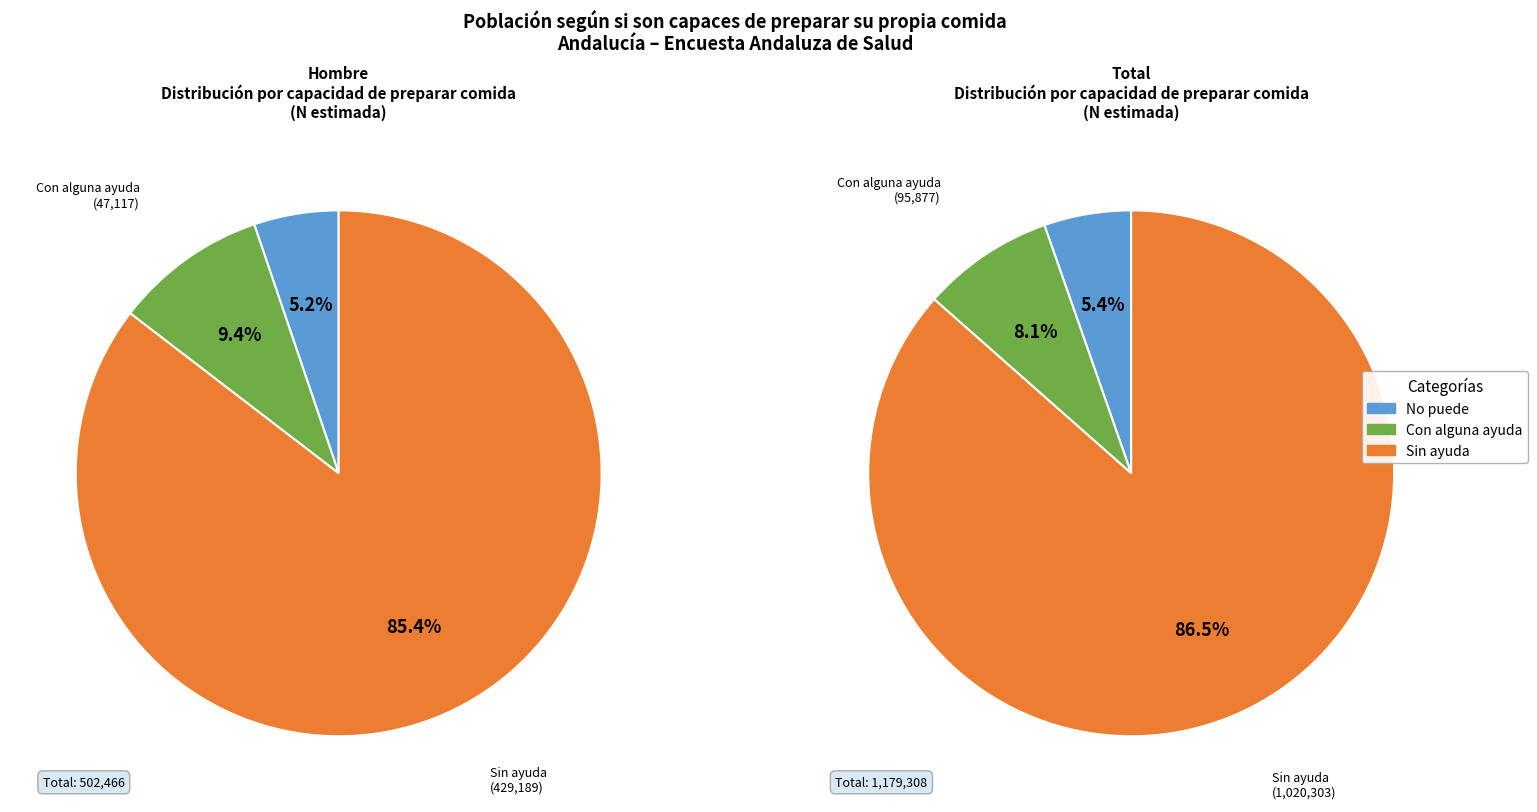

Which category has the smallest portion of the pie?

No puede